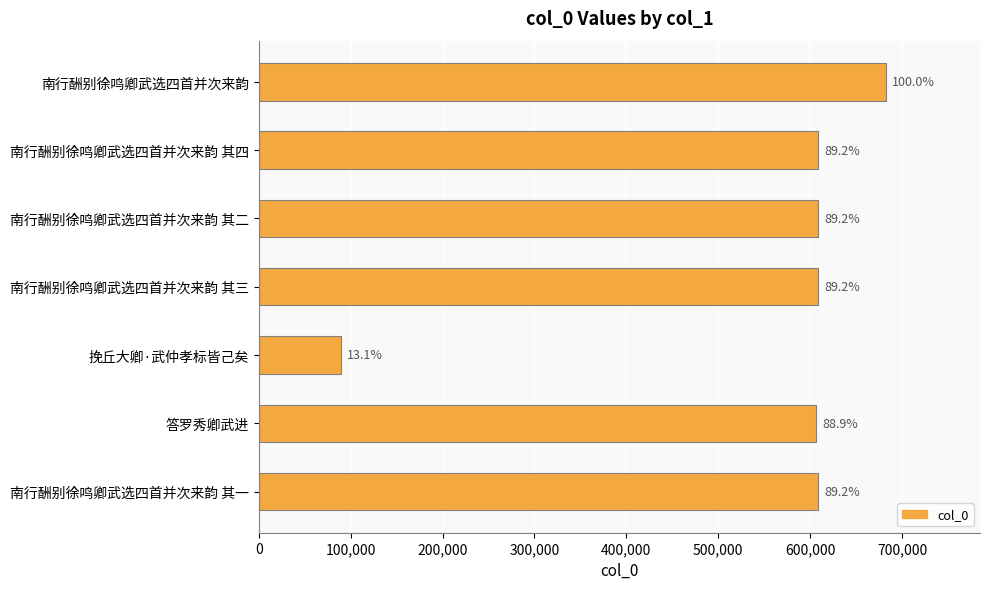

How many bars are there in total?

7